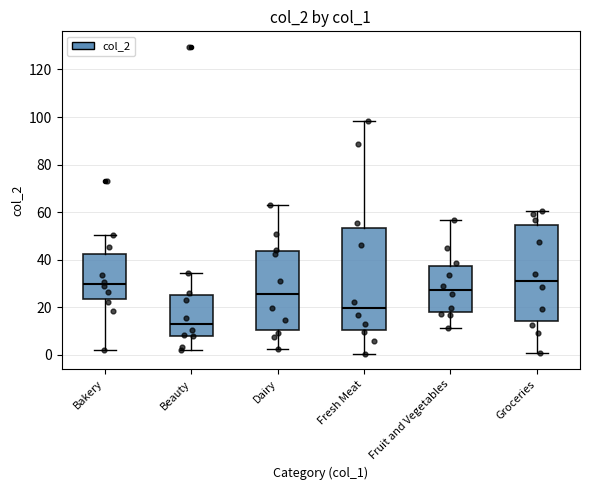

Reading left to right, transcribe this box plot: for each box, give where its median line is, the range the box spans, and where its two whiskers end, as read against the y-axis. The values are not printed on the chart, so give them approximately, as read against the axis.

Bakery: median 30, box 24 to 42, whiskers 2 to 50
Beauty: median 12, box 8 to 26, whiskers 2 to 34
Dairy: median 26, box 10 to 44, whiskers 2 to 62
Fresh Meat: median 20, box 10 to 54, whiskers 0 to 98
Fruit and Vegetables: median 28, box 18 to 38, whiskers 12 to 56
Groceries: median 32, box 14 to 54, whiskers 0 to 60